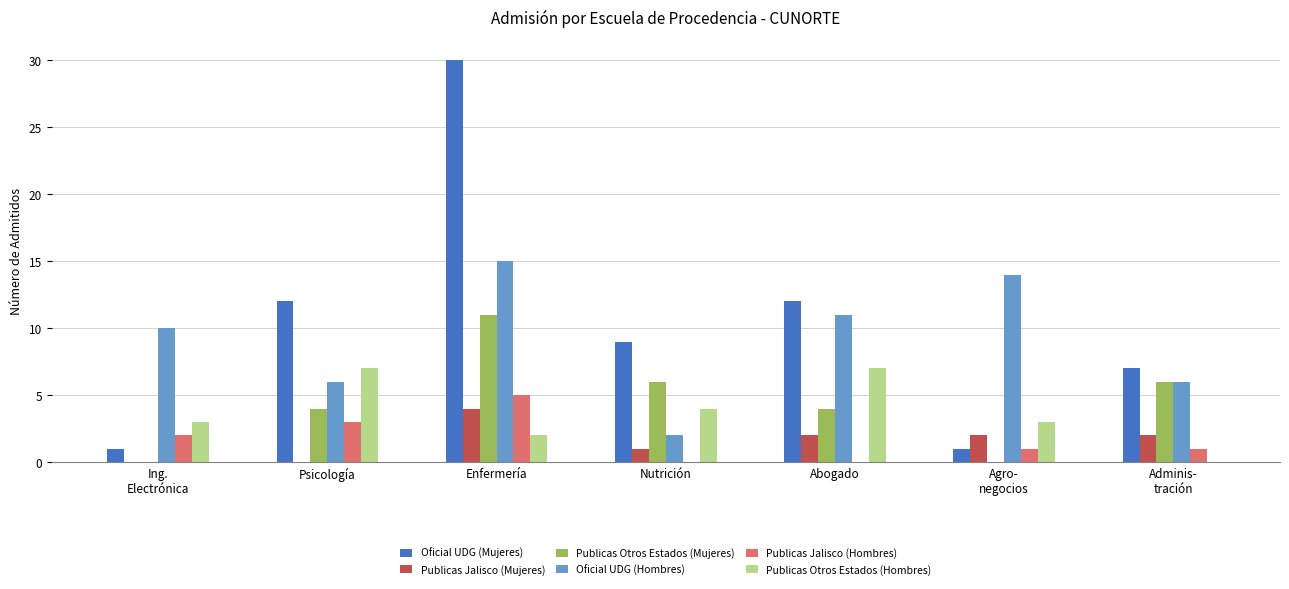

Reading left to right, list all the values displayed in this chart.

Oficial UDG (Mujeres): 1	12	30	9	12	1	7
Publicas Jalisco (Mujeres): 0	0	4	1	2	2	2
Publicas Otros Estados (Mujeres): 0	4	11	6	4	0	6
Oficial UDG (Hombres): 10	6	15	2	11	14	6
Publicas Jalisco (Hombres): 2	3	5	0	0	1	1
Publicas Otros Estados (Hombres): 3	7	2	4	7	3	0